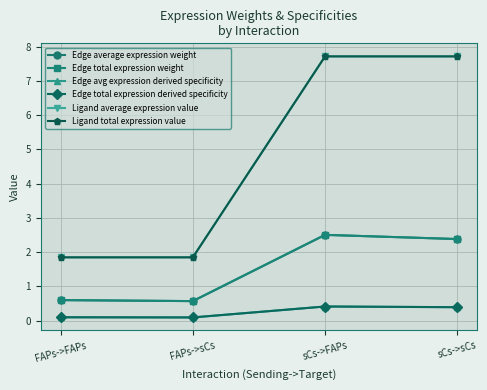

What is the average value of the Ligand average expression value series?

4.8